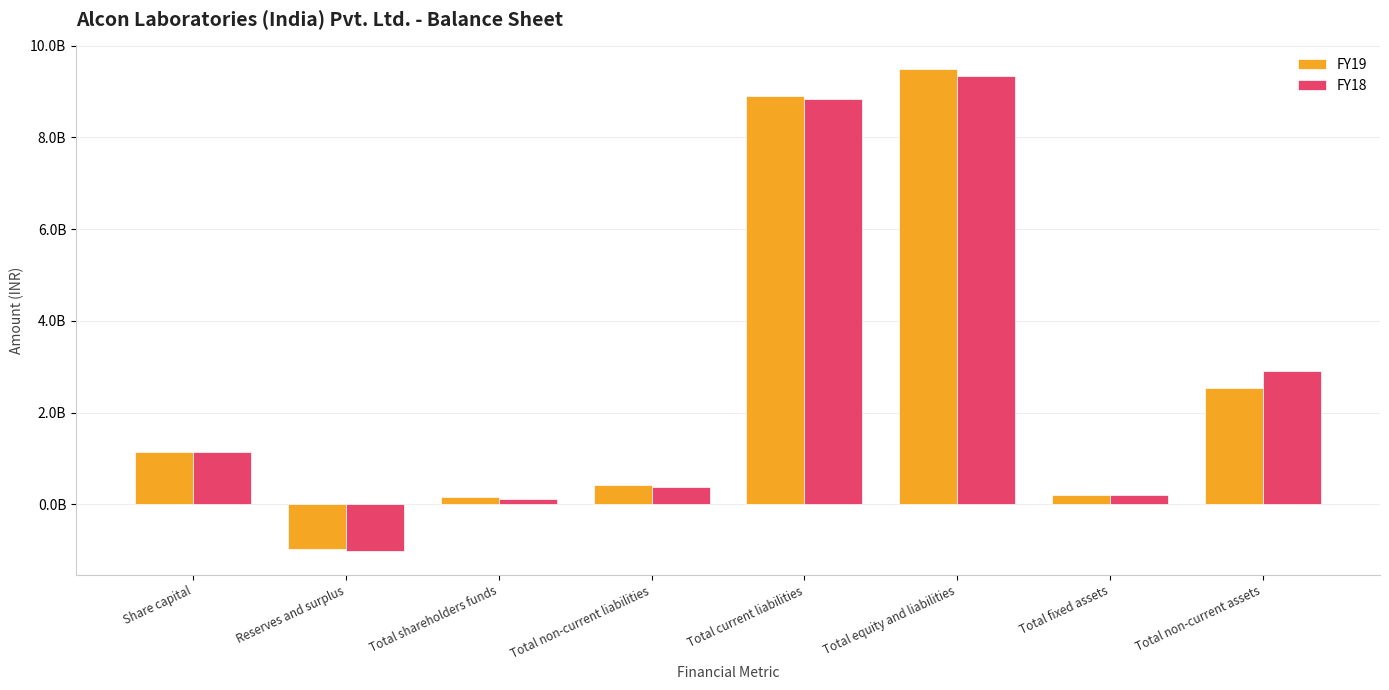

What are all the series names shown in the legend?

FY19, FY18